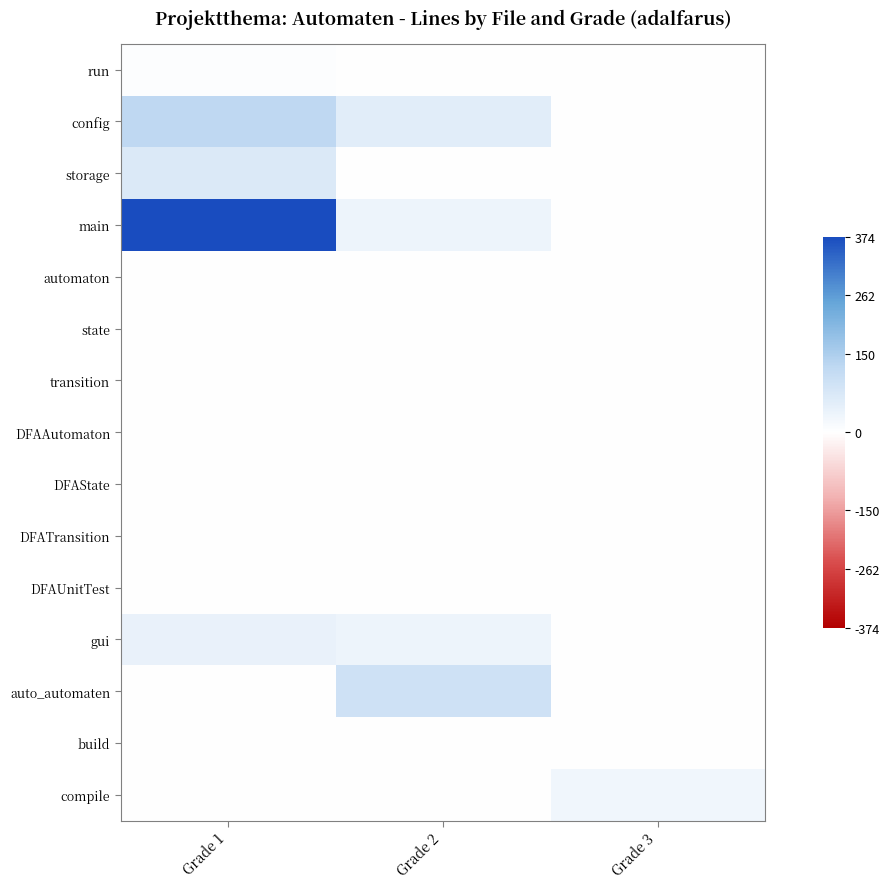

What is the spread (max minus min) of values at Grade 3?

27